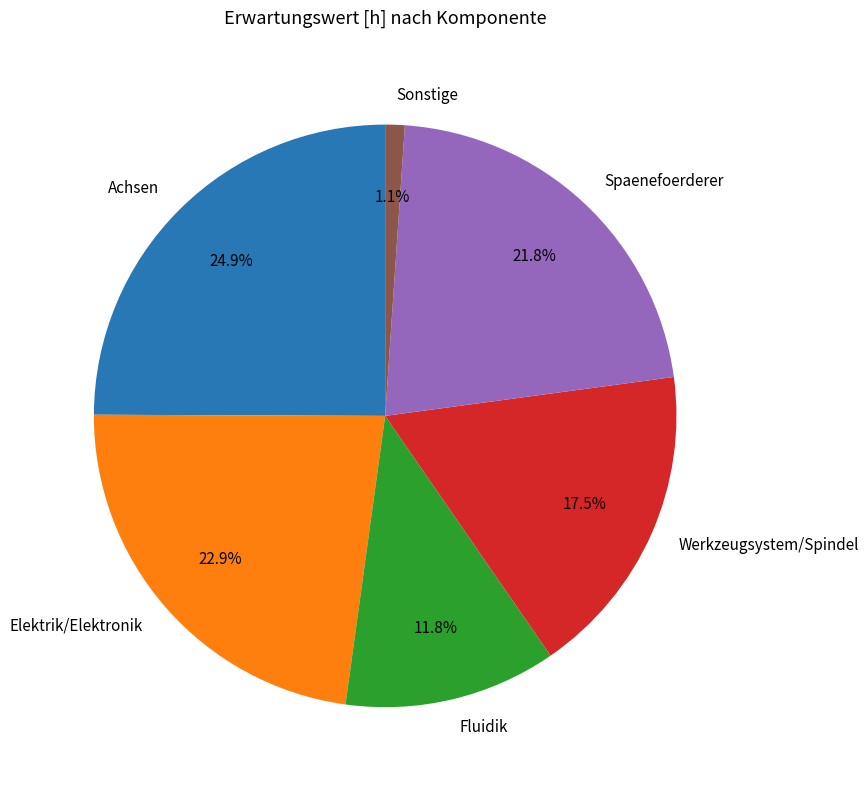

Rank the categories by value from lowest to highest.

Sonstige, Fluidik, Werkzeugsystem/Spindel, Spaenefoerderer, Elektrik/Elektronik, Achsen